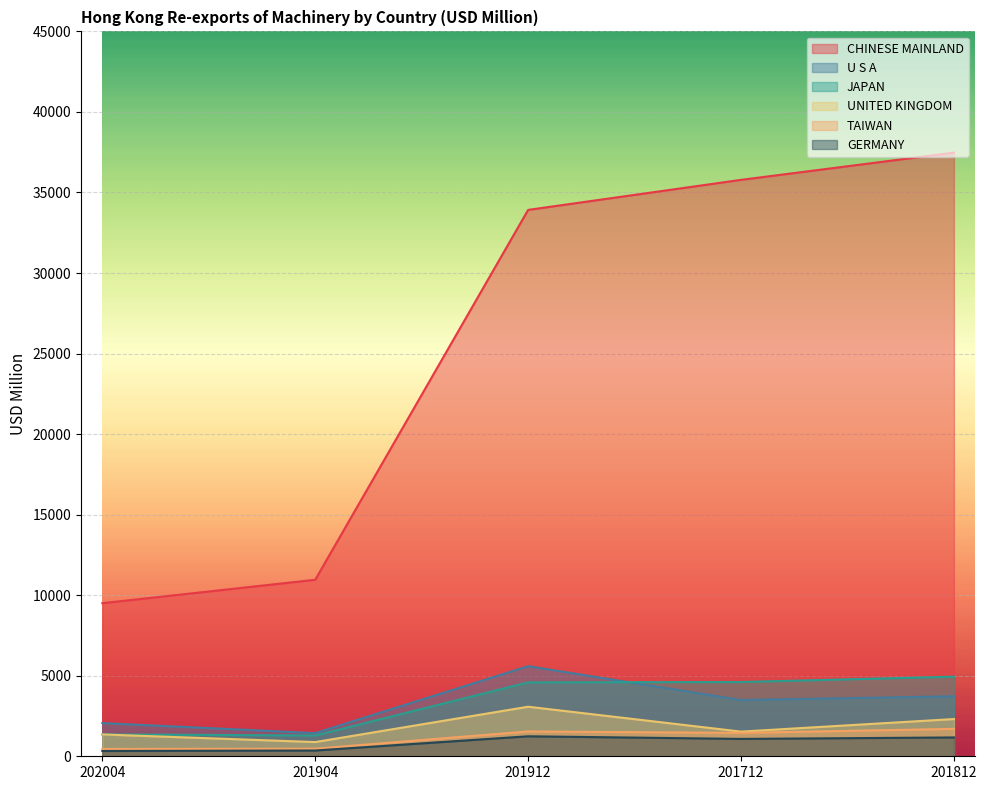

Between 202004 and 201812, which series saw the biggest shift?

CHINESE MAINLAND